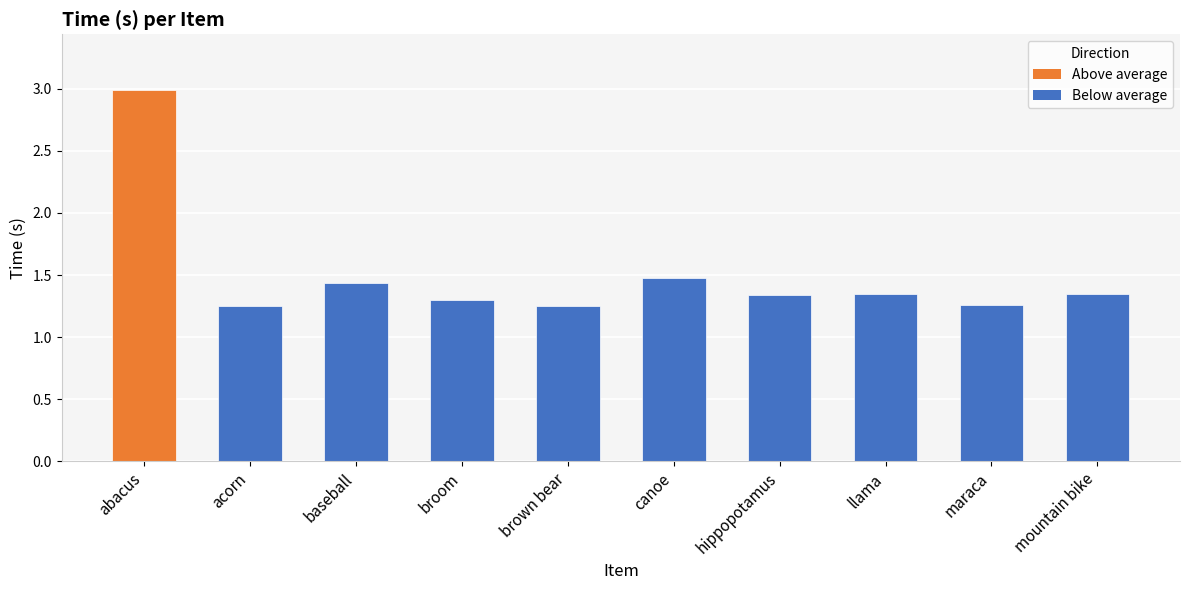

Between maraca and abacus, which is larger?

abacus